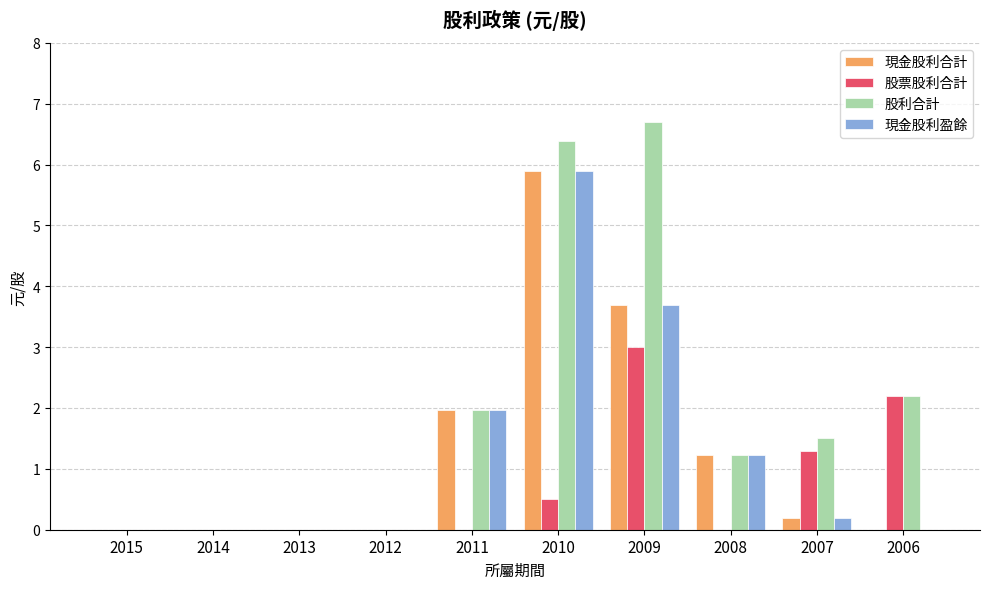

Count the number of categories in the chart.

10